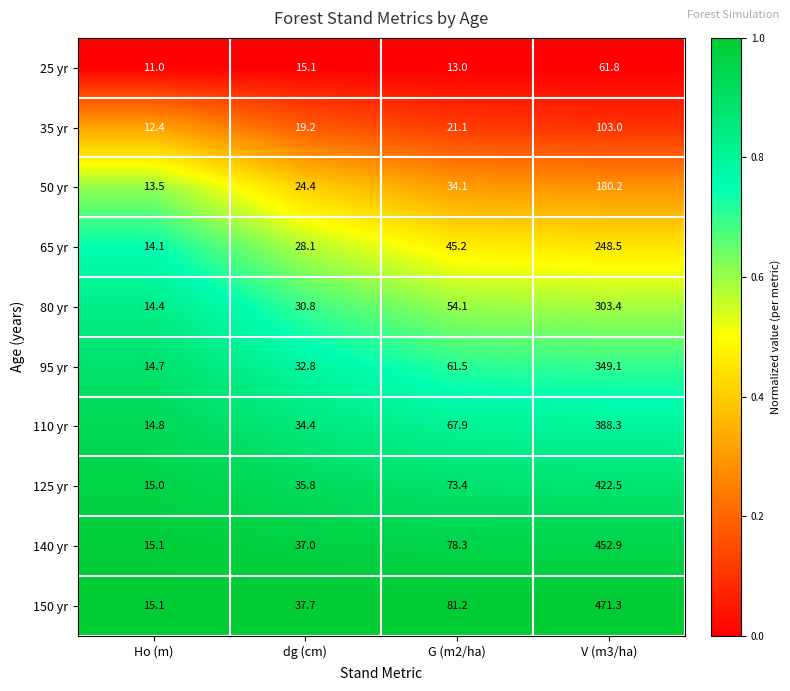

At which category is the sum across all series the highest?

V (m3/ha)